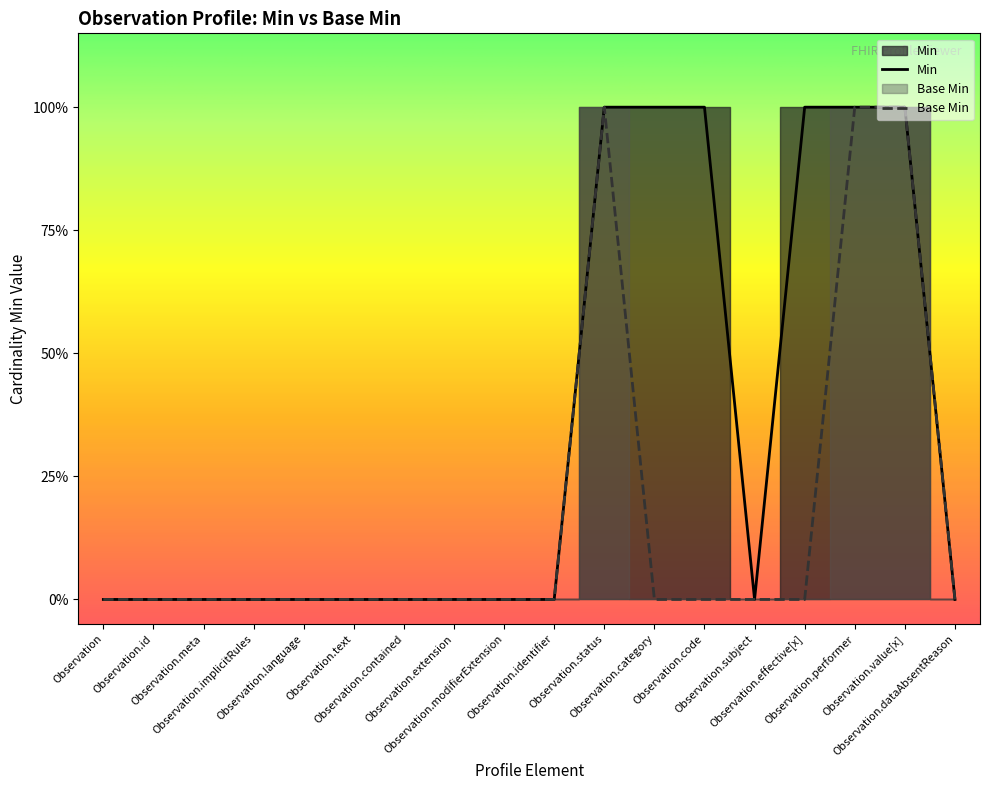

True or false: Min has a value of 1 at Observation.value[x].

True